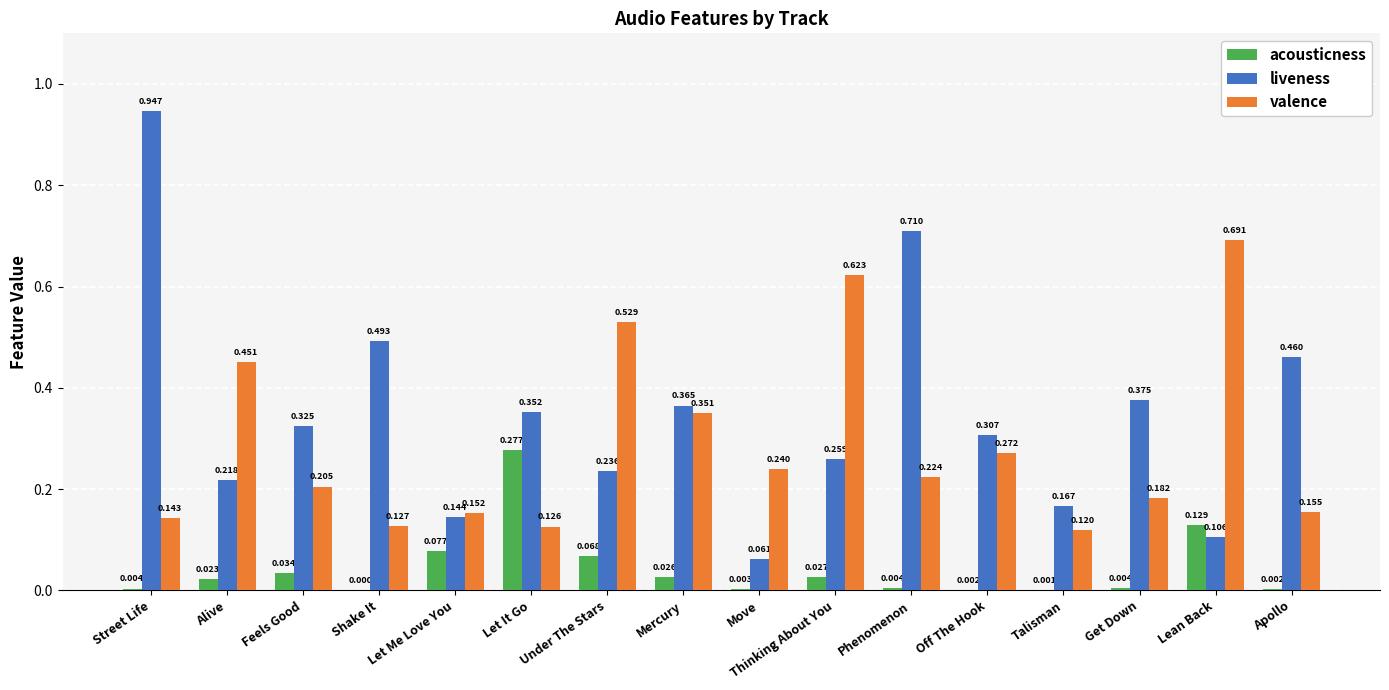

At which category does the chart reach its peak across all series?

Street Life